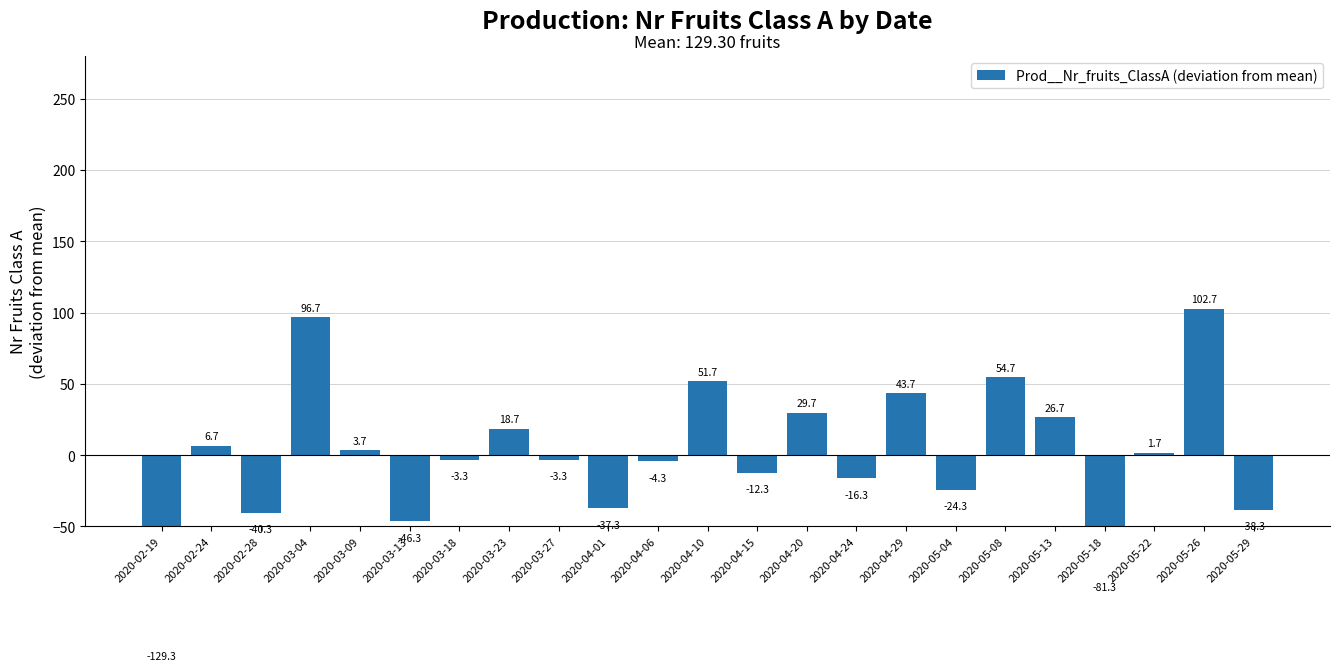

Where is the data nearest to the value -13?

2020-04-15